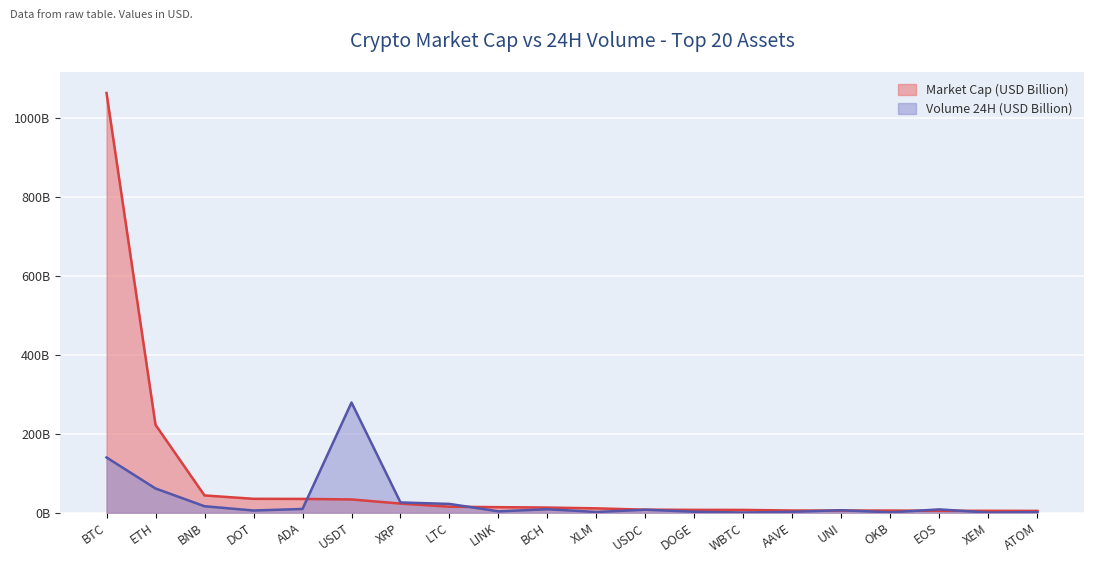

Which series has the largest total across all categories?

Market Cap (USD Billion)